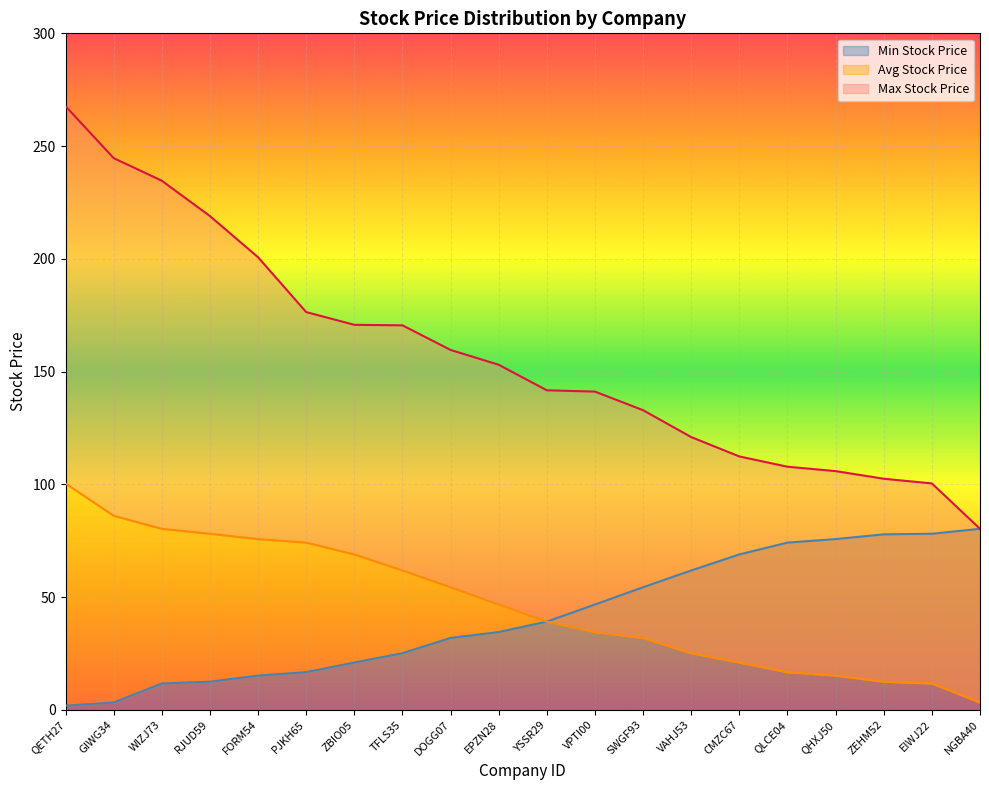

True or false: Avg Stock Price and Min Stock Price intersect in this chart.

False